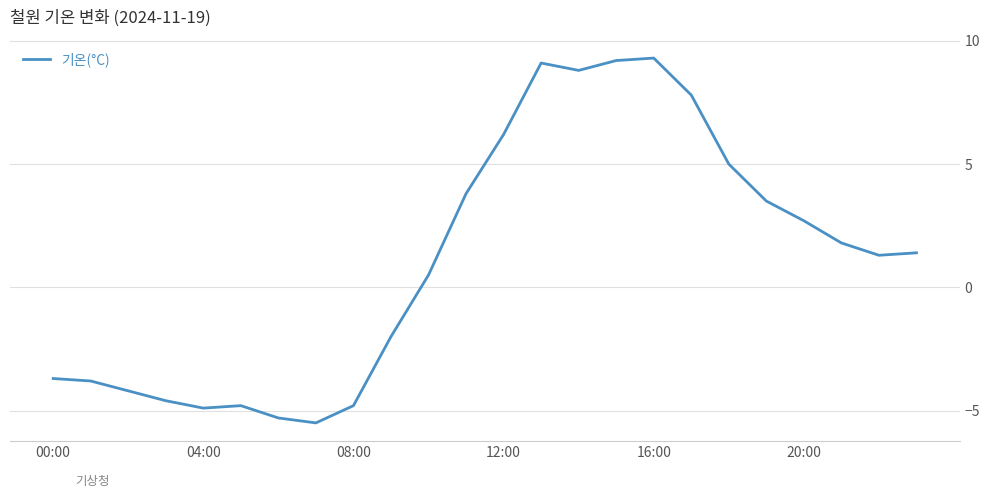

How many lines are shown in the chart?

1